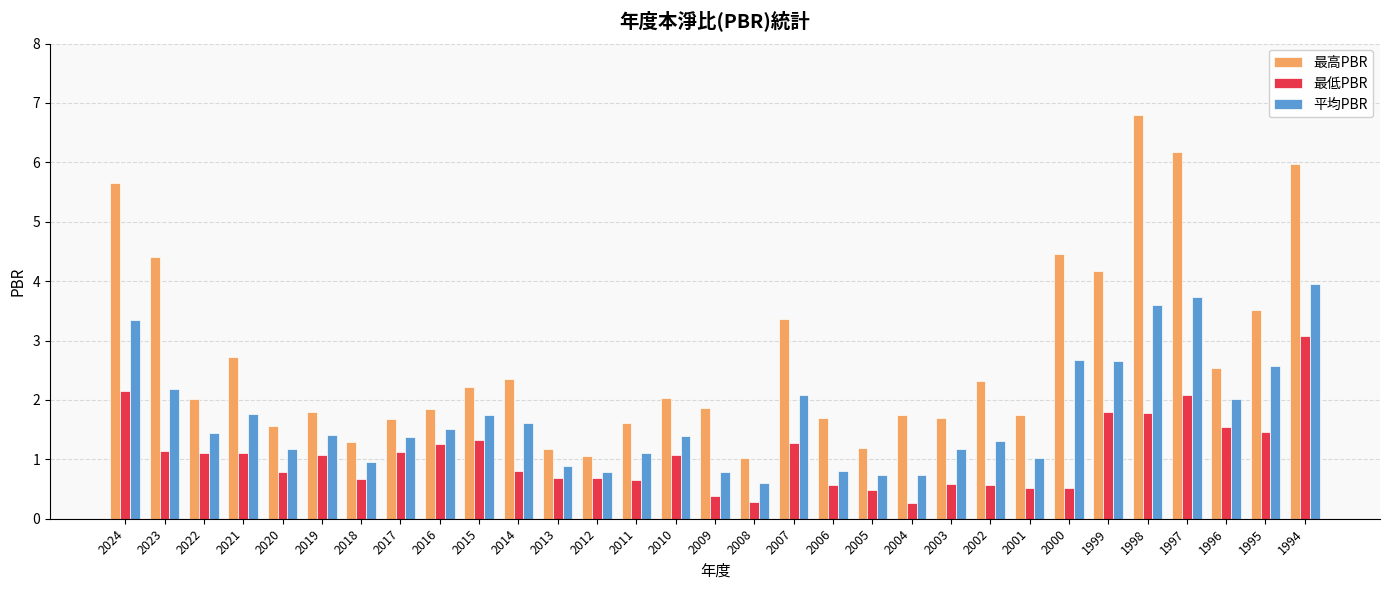

What is the value of the 最低PBR bar at the 24th from the left?

0.5